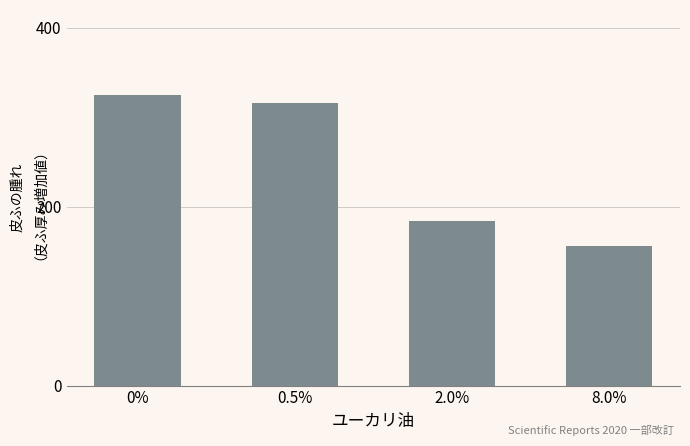

Rank the categories by value from highest to lowest.

0%, 0.5%, 2.0%, 8.0%